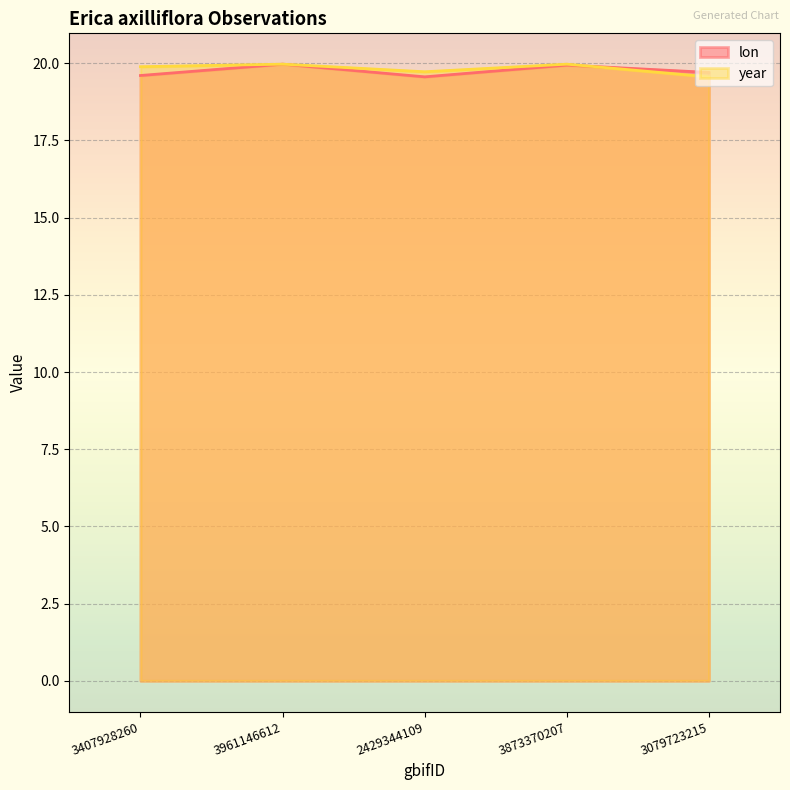

How many intersections are there between lon and year?

1